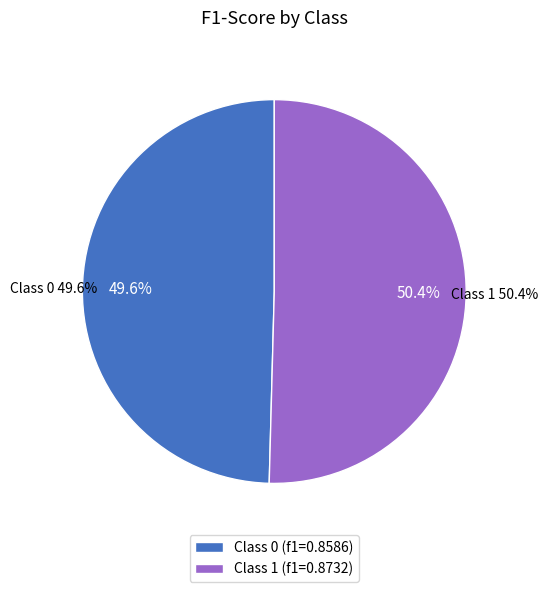

How many slices are in this pie chart?

2